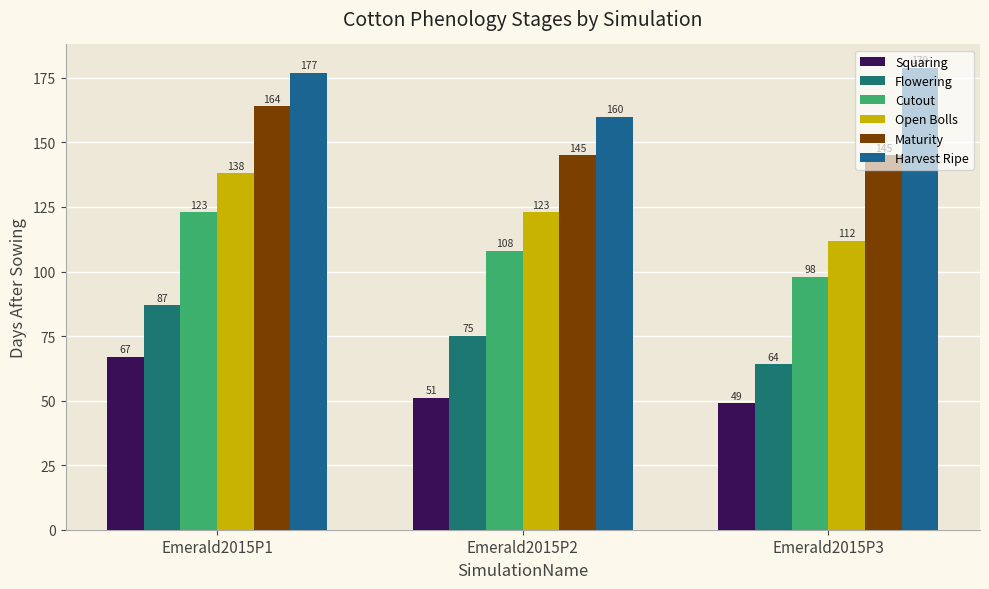

How many data points in Squaring are less than 51?

1